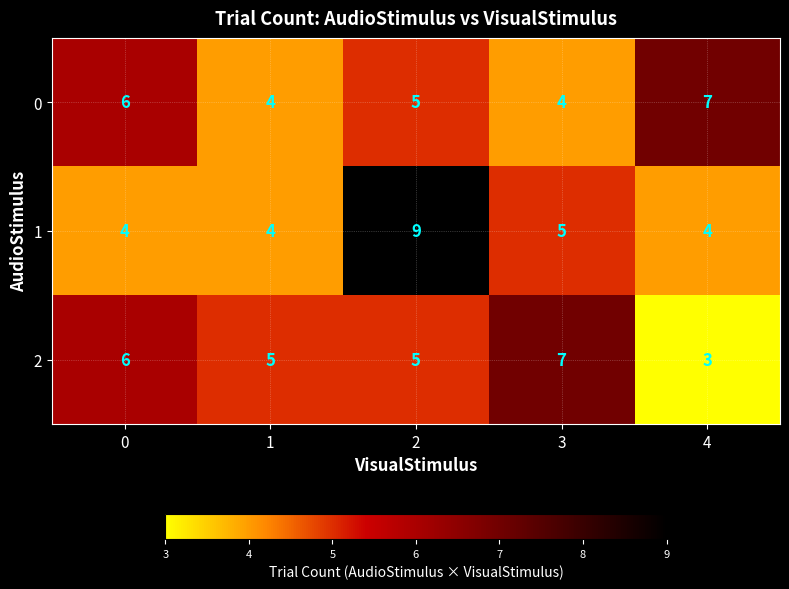

Rank the series at 4 from highest to lowest value.

0, 1, 2